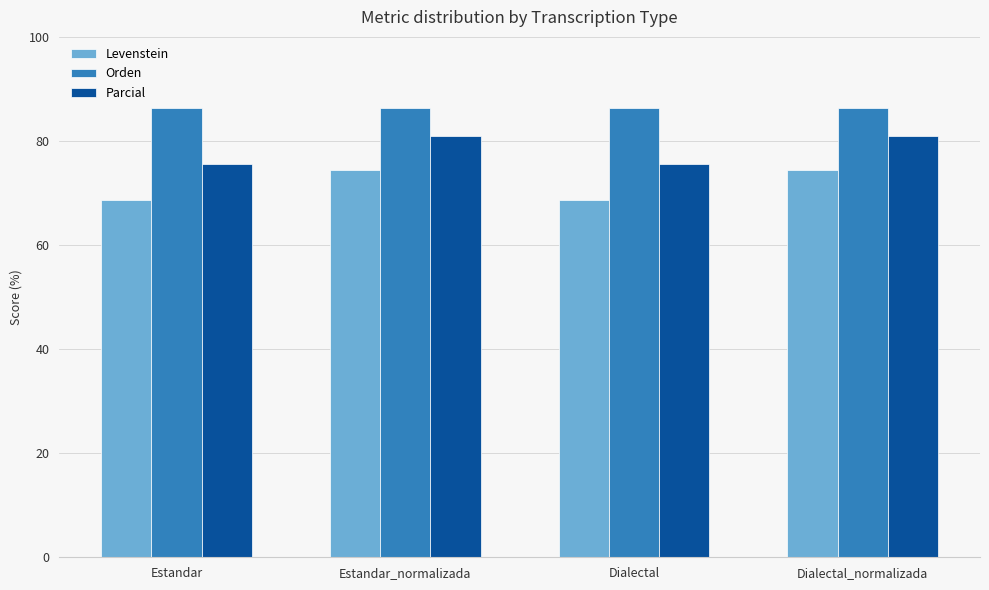

How many categories are shown in the chart?

4